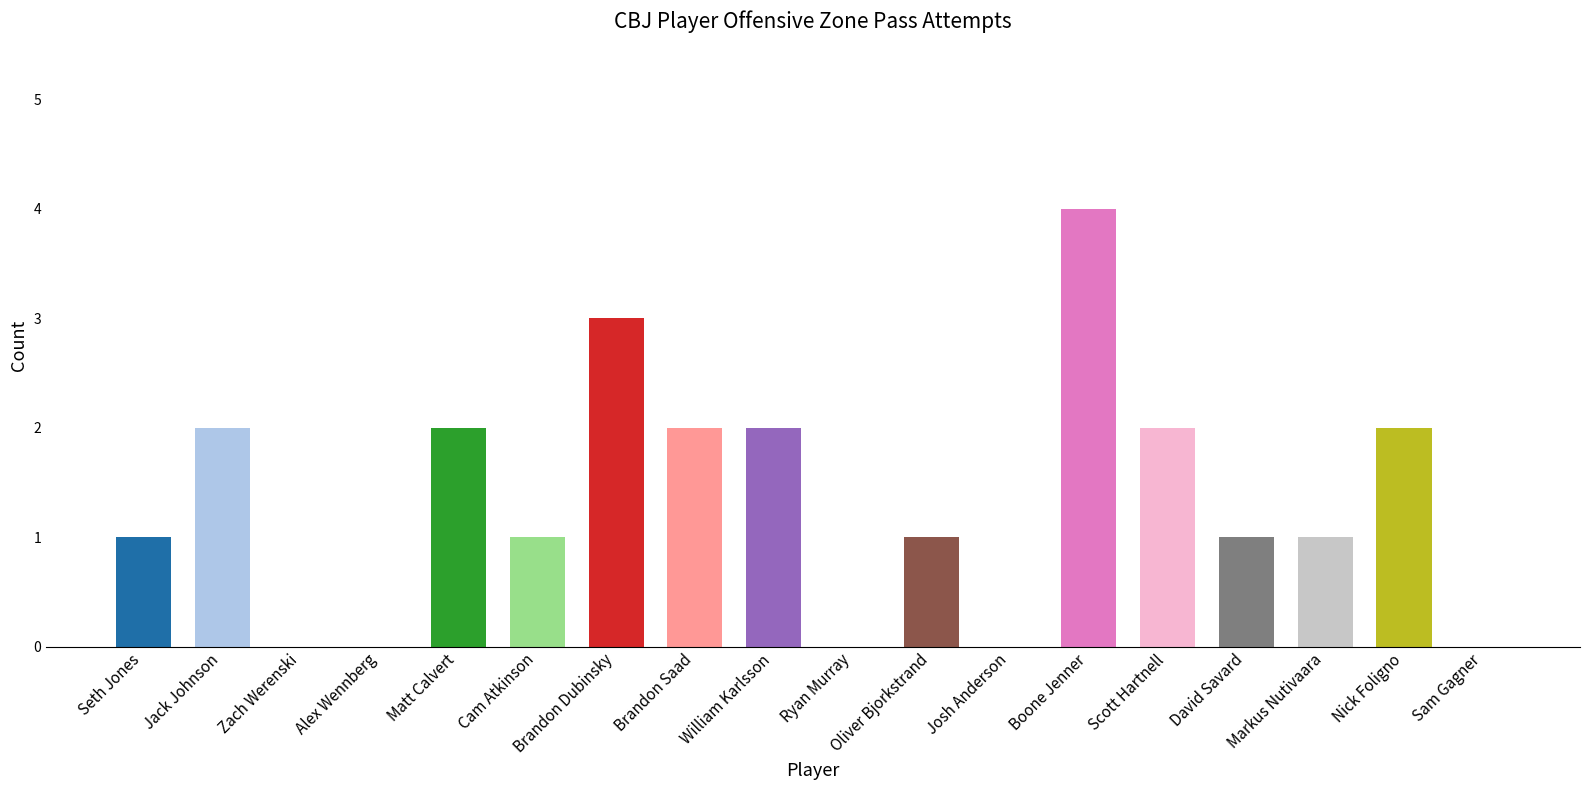

What is the change in value from Josh Anderson to Scott Hartnell?

+2